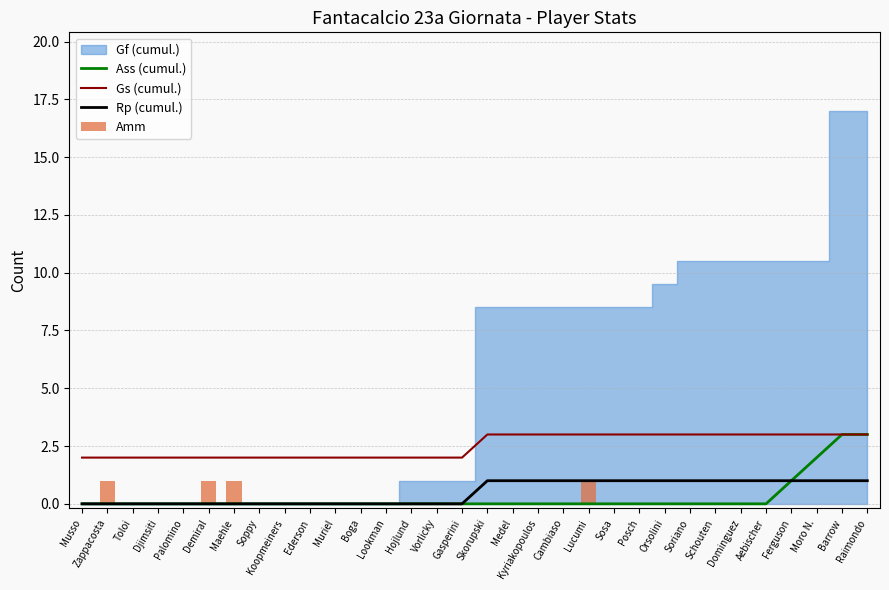

Count the Rp (cumul.) values in the range 0 to 1.

32